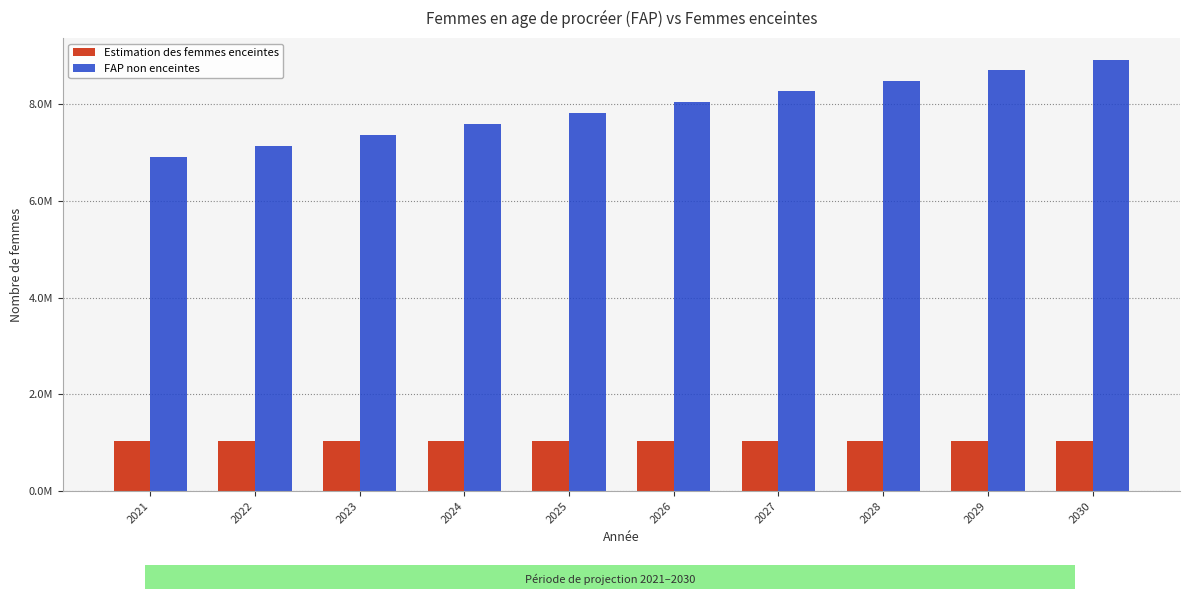

The FAP non enceintes series shows 13992550.0 at 2028. True or false?

False